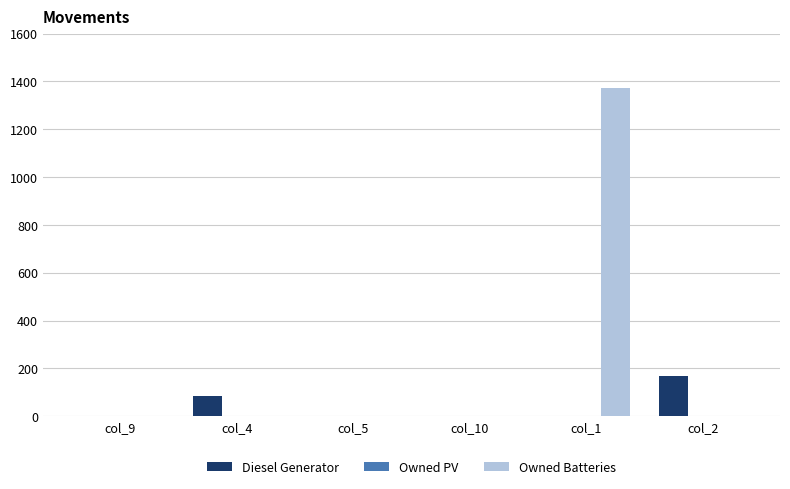

How many distinct data groups are displayed?

2